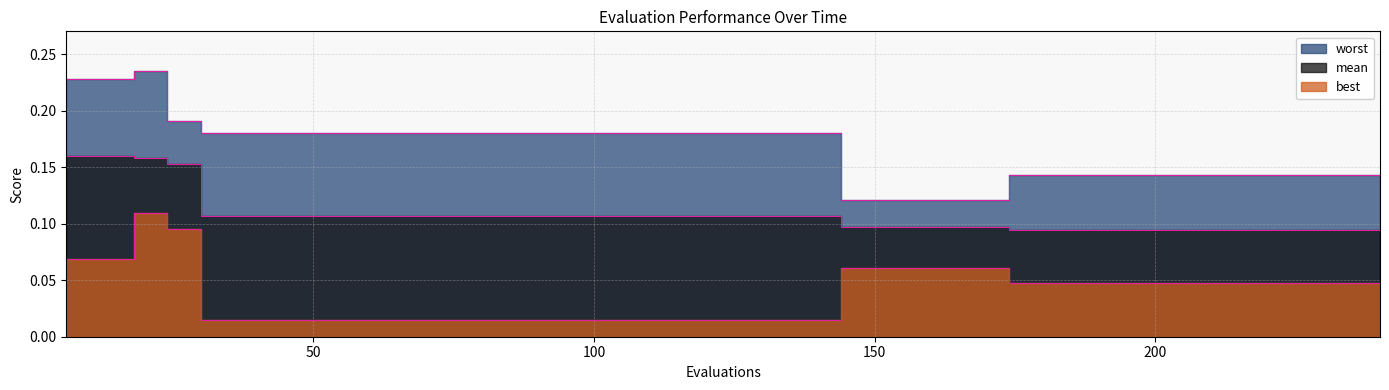

How many lines are shown in the chart?

3